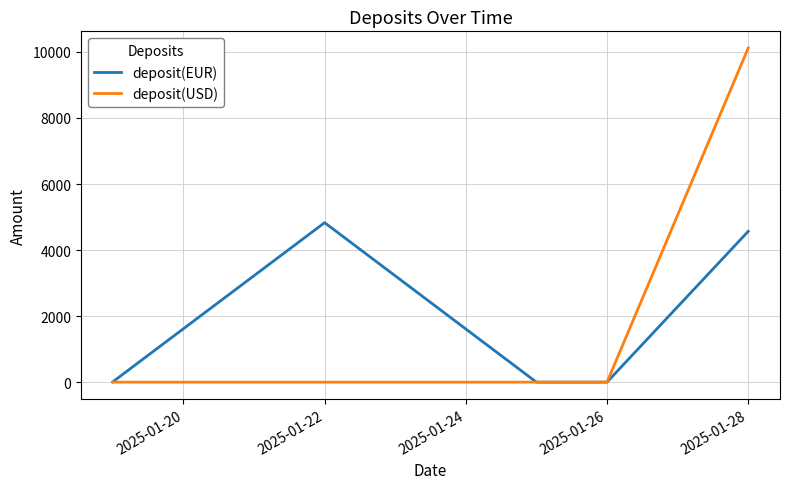

Rank the series by their maximum value, from lowest to highest.

deposit(EUR), deposit(USD)